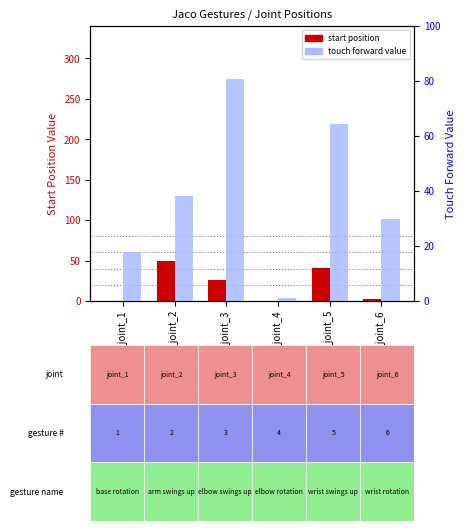

Which series has the largest range (max minus min)?

touch forward